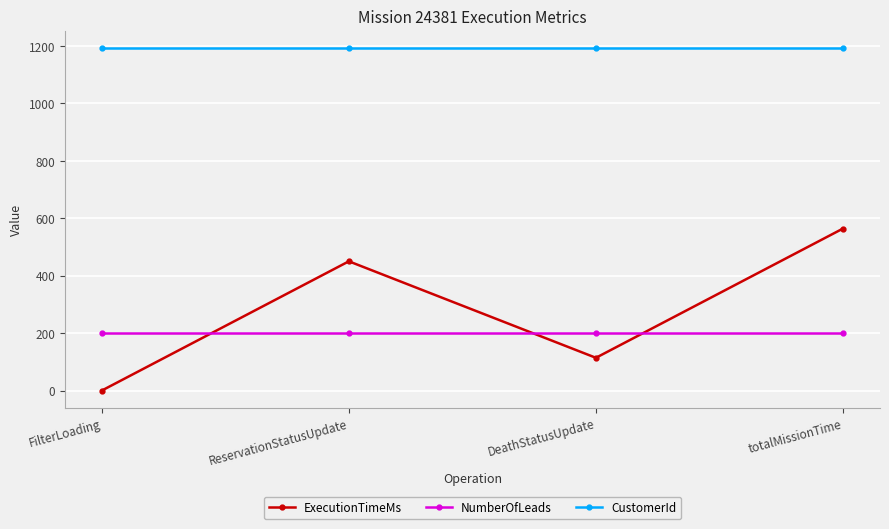

Rank the series at totalMissionTime from lowest to highest value.

NumberOfLeads, ExecutionTimeMs, CustomerId